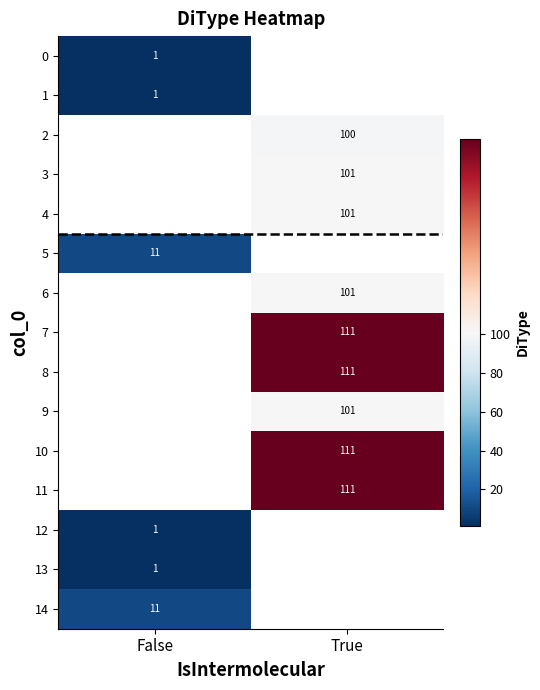

The value of 3 at True is 101. True or false?

True